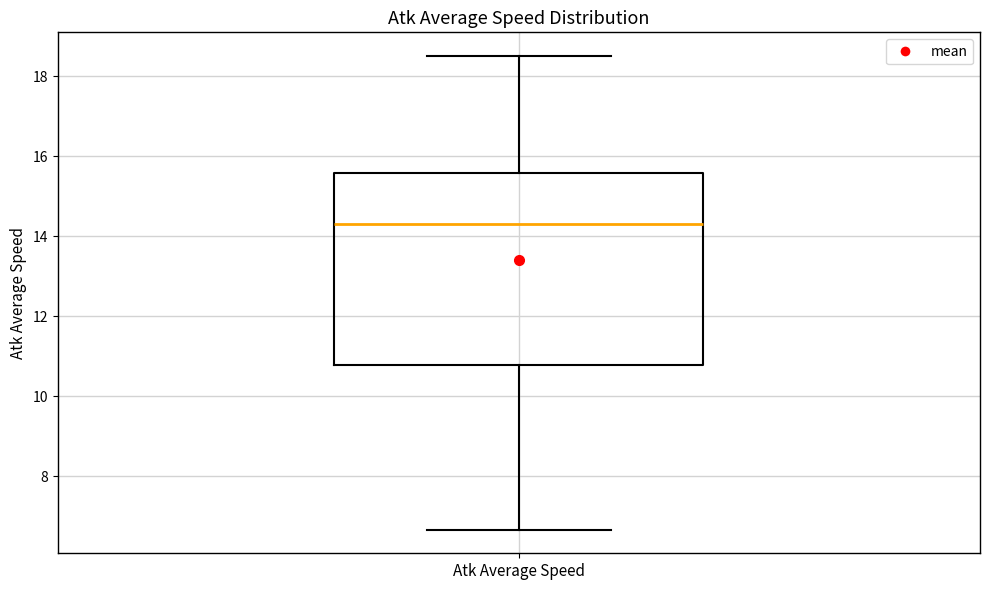

Where does the median line of the box for Atk Average Speed sit on the y-axis? The values are not printed on the chart, so give them approximately, as read against the axis.

14.4